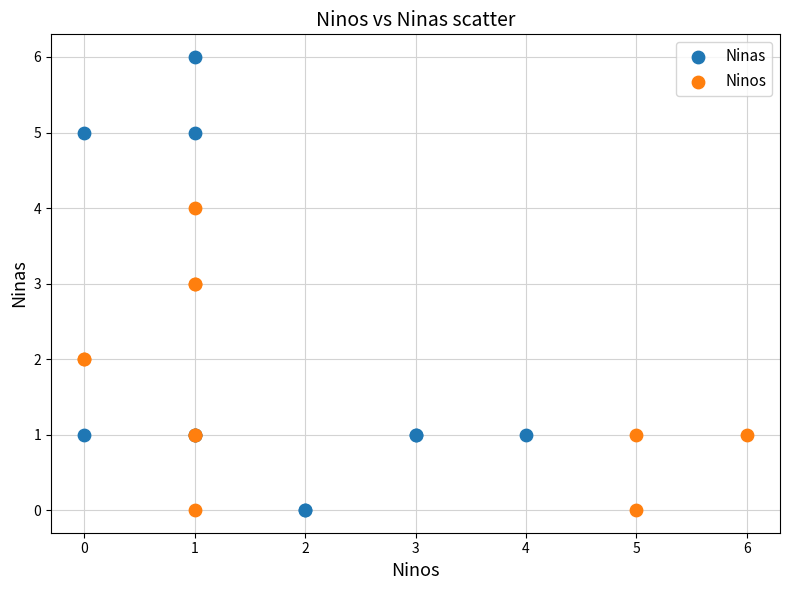

What are all the series names shown in the legend?

Ninas, Ninos